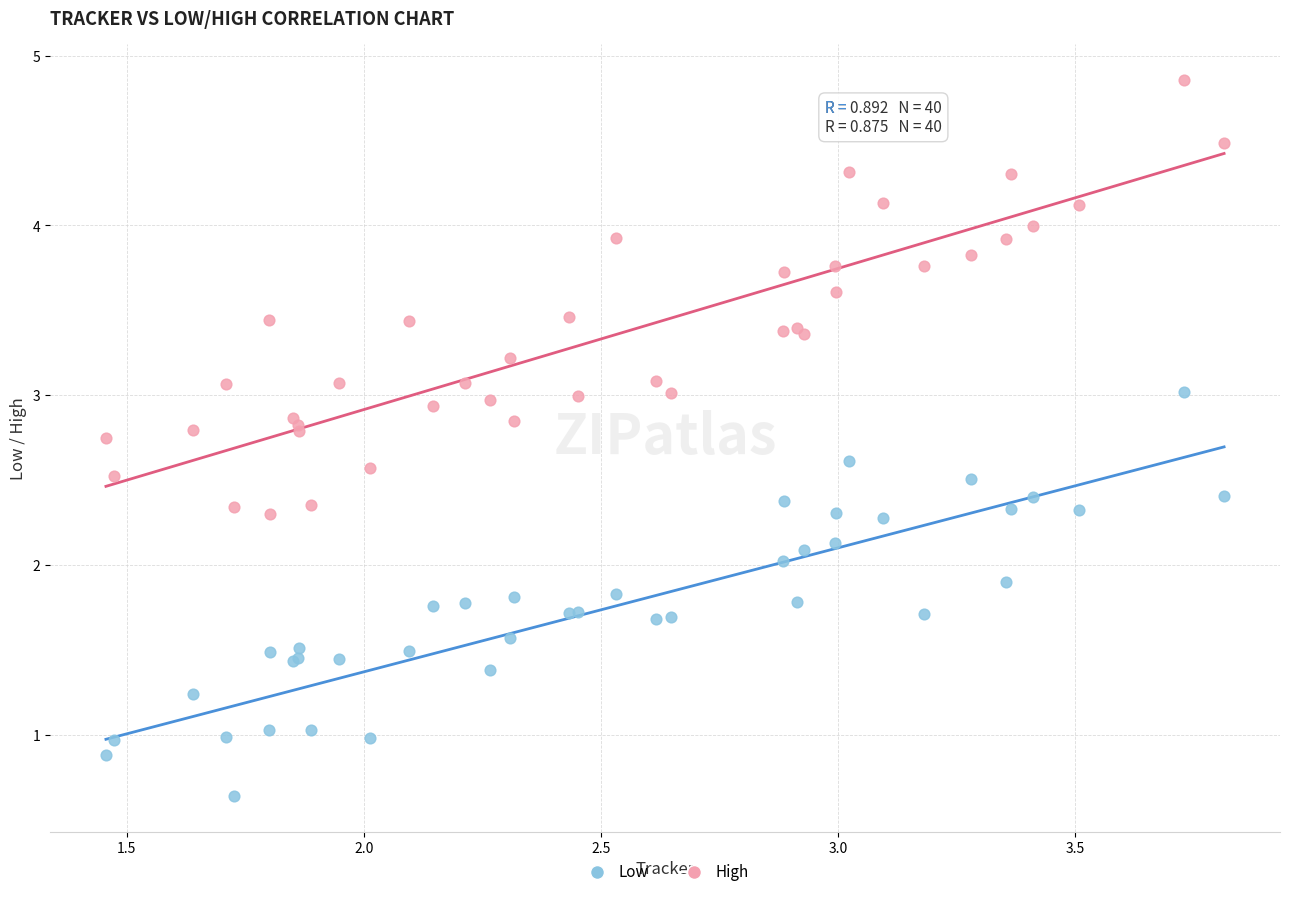

Which series contains the lowest Y value?

Low